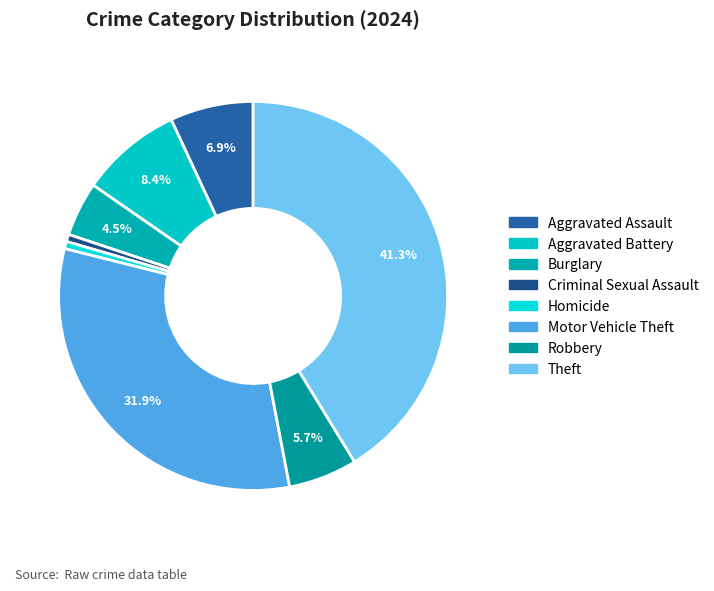

How many slices are in this pie chart?

8